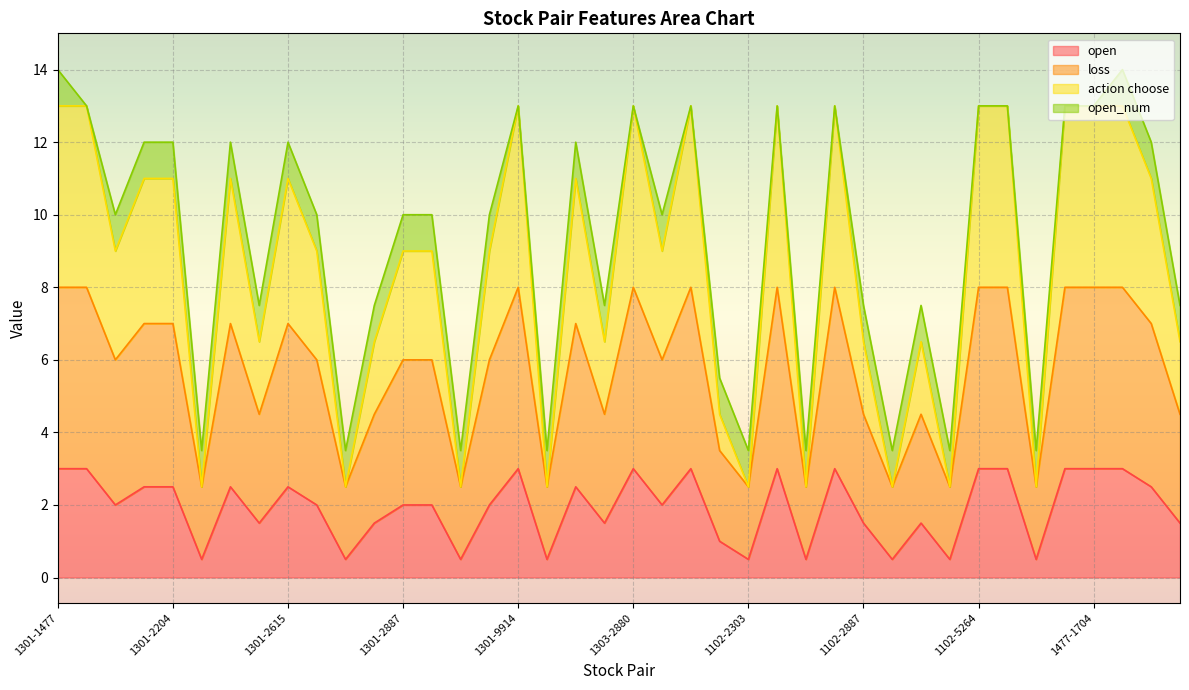

What position from the left is 1301-2884?

12